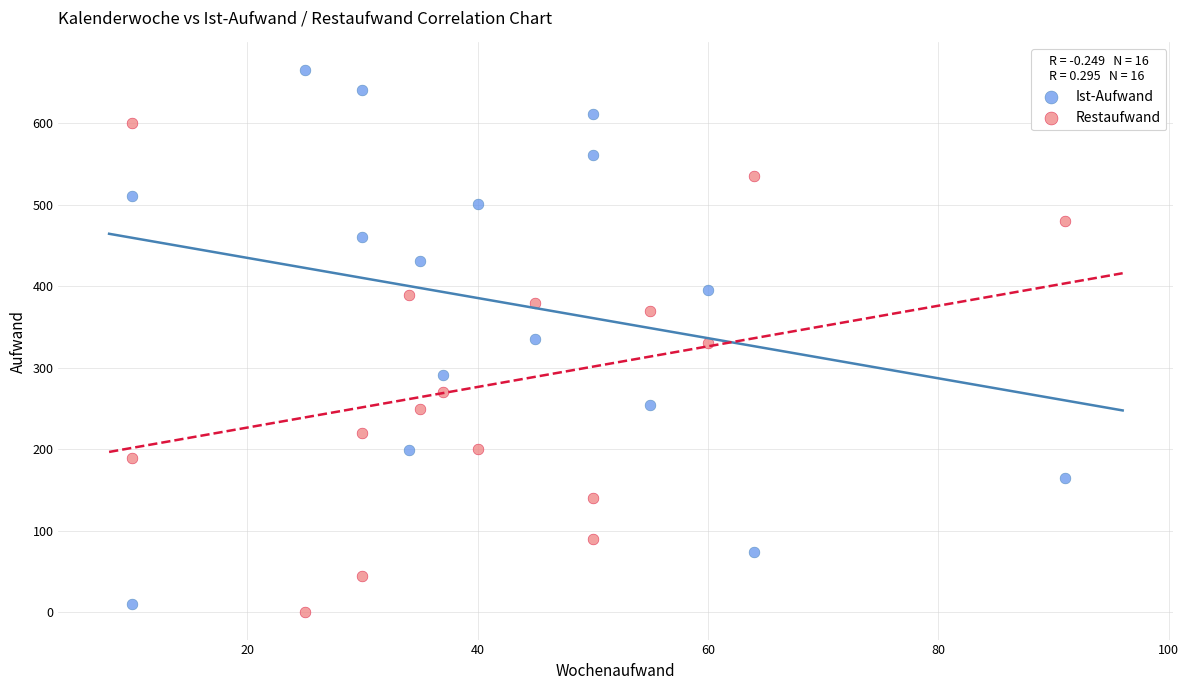

Across all data points, what is the range of Y values (max minus min)?

666